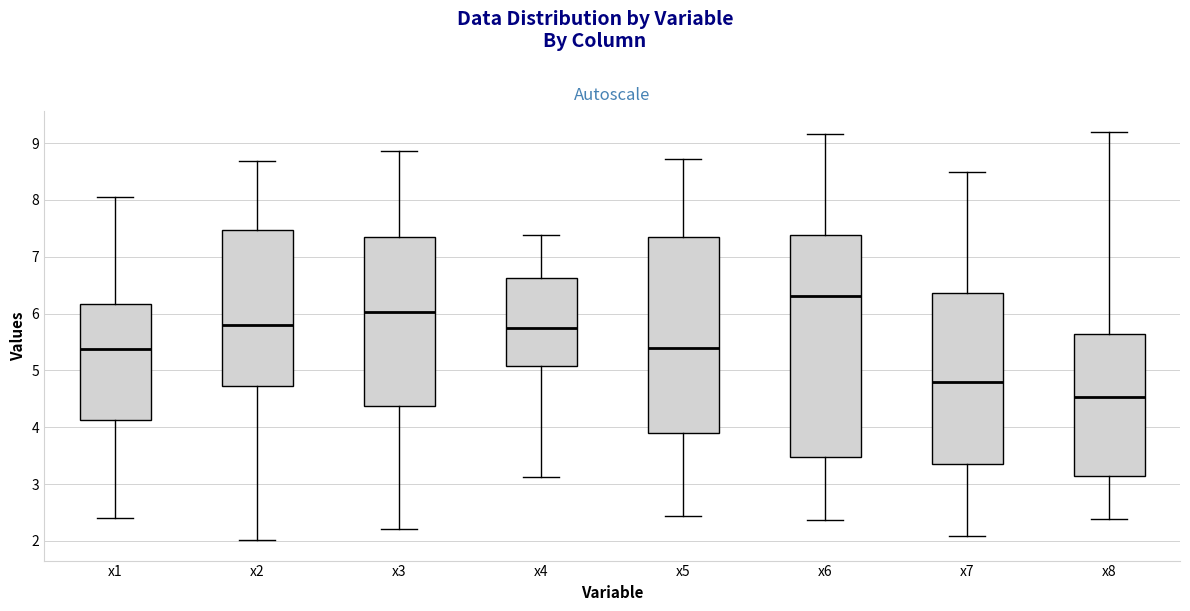

Comparing the boxes themselves (not the whiskers), which one is the tallest?

x6